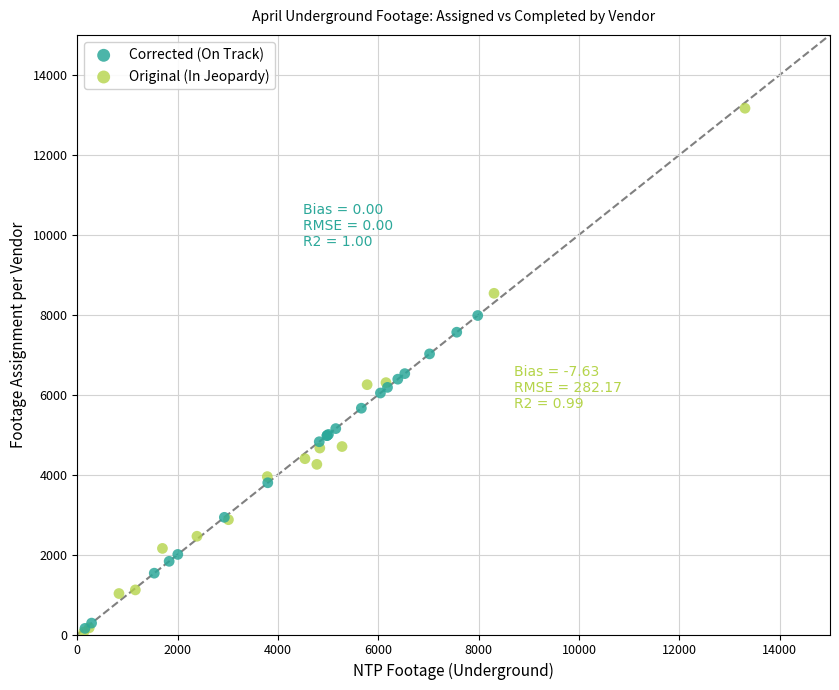

What are all the series names shown in the legend?

Corrected (On Track), Original (In Jeopardy)